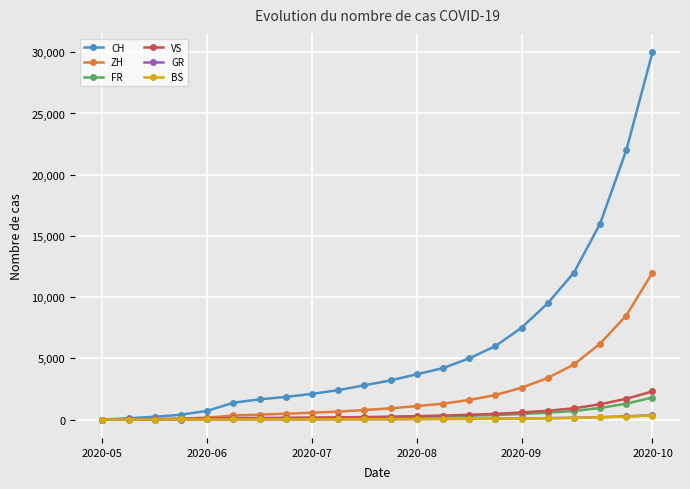

What are all the series names shown in the legend?

CH, ZH, FR, VS, GR, BS